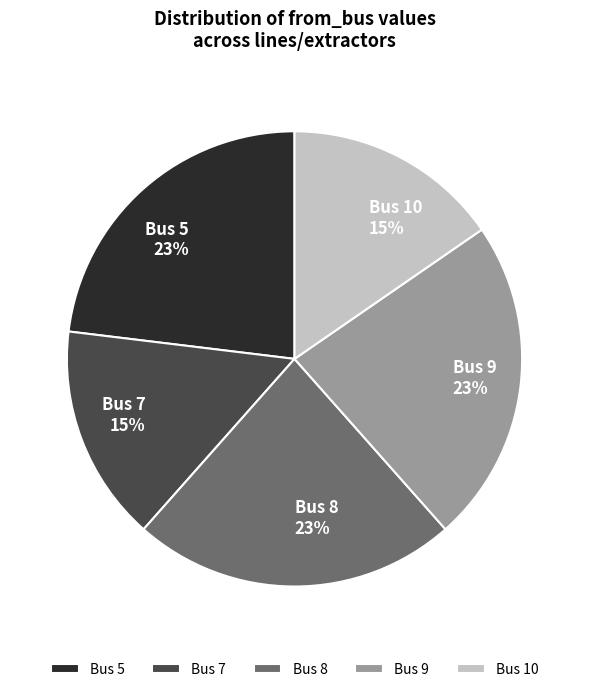

Is there a majority slice in this chart?

No